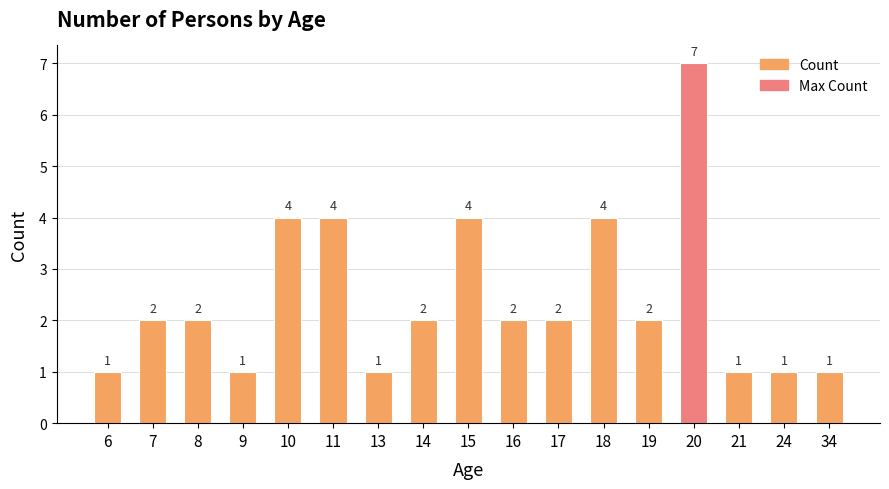

What is the value of the 17th bar from the left?

1